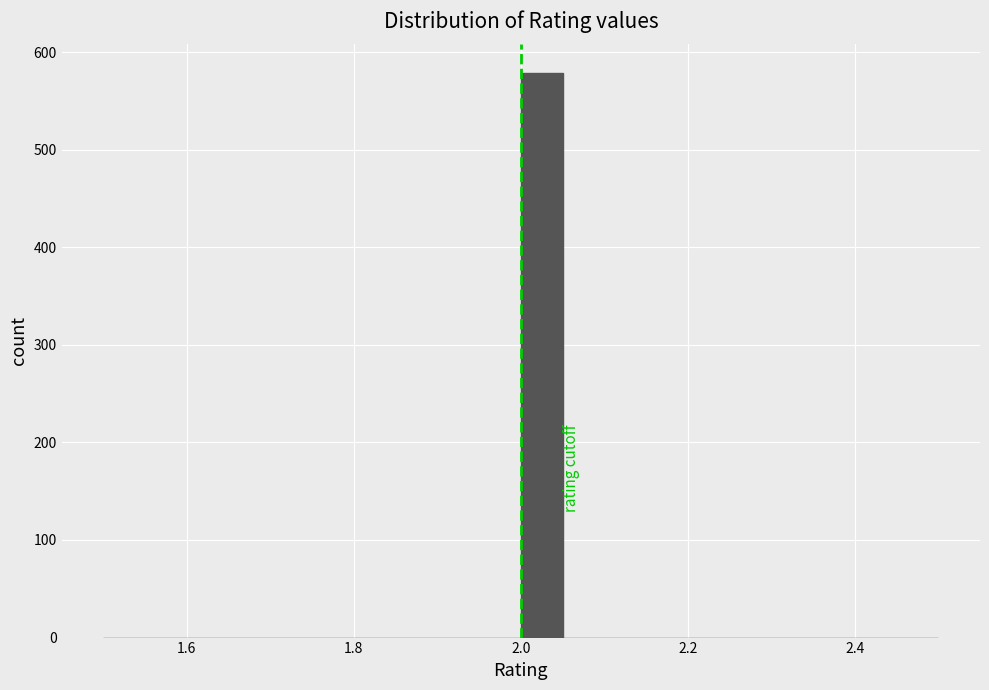

Read against the x-axis, roughly where is the centre of the tallest bar?

2.02